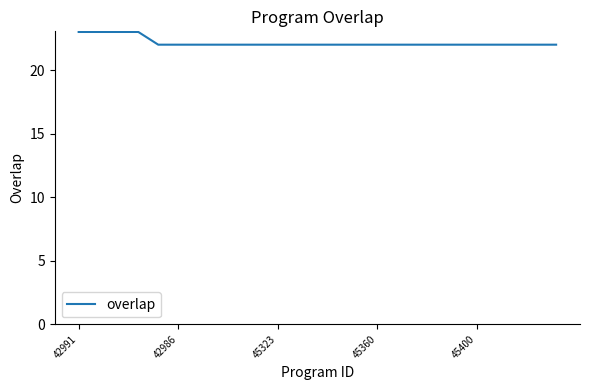

What is the smallest value displayed?

22